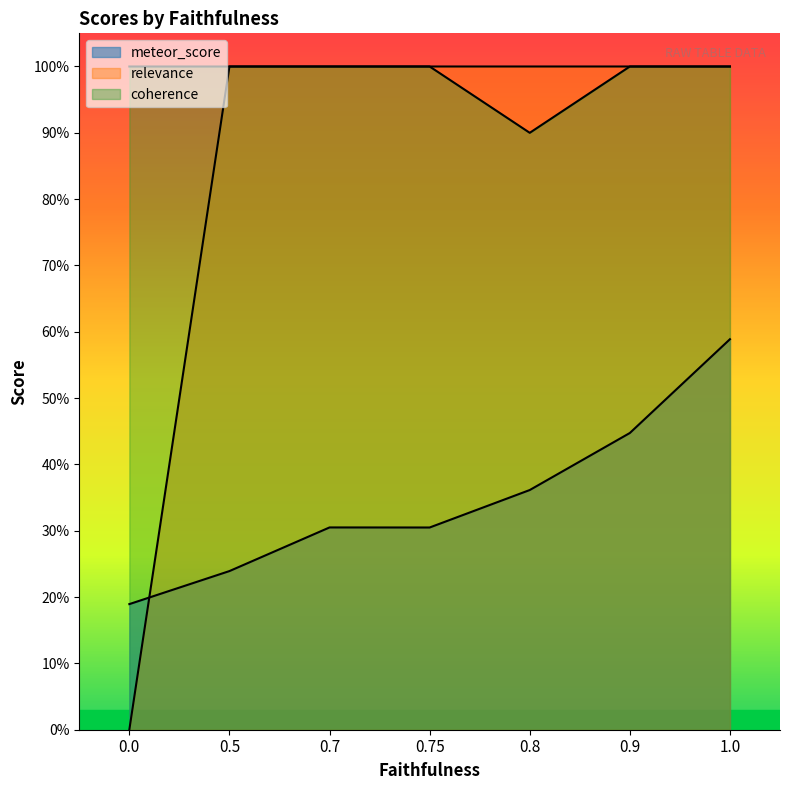

List the series in order of their peak value, highest first.

relevance, coherence, meteor_score